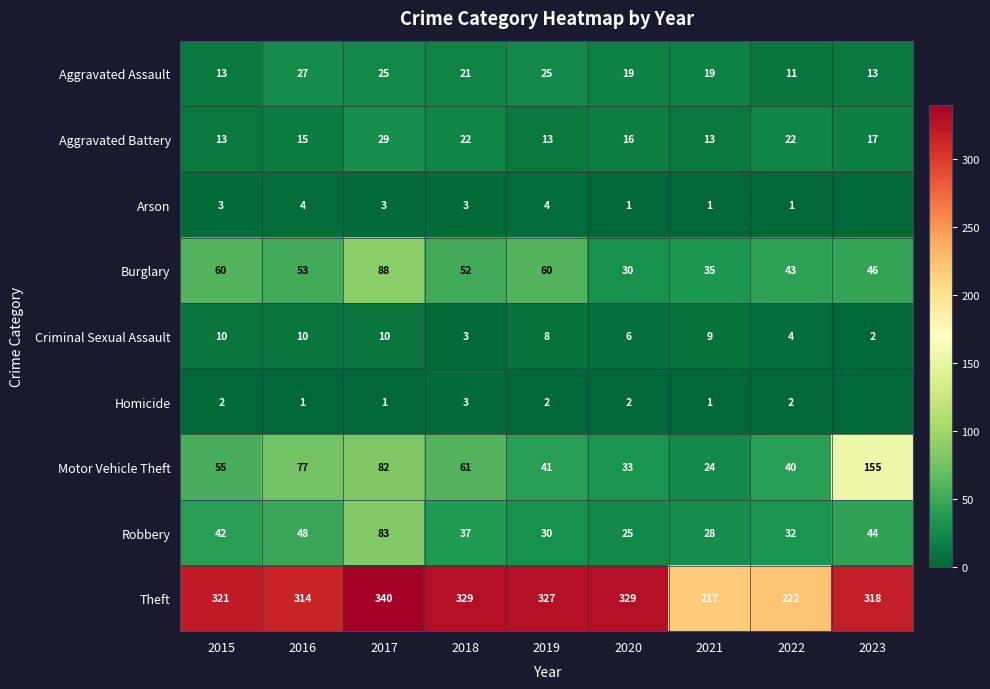

The Motor Vehicle Theft series shows 24 at 2015. True or false?

False